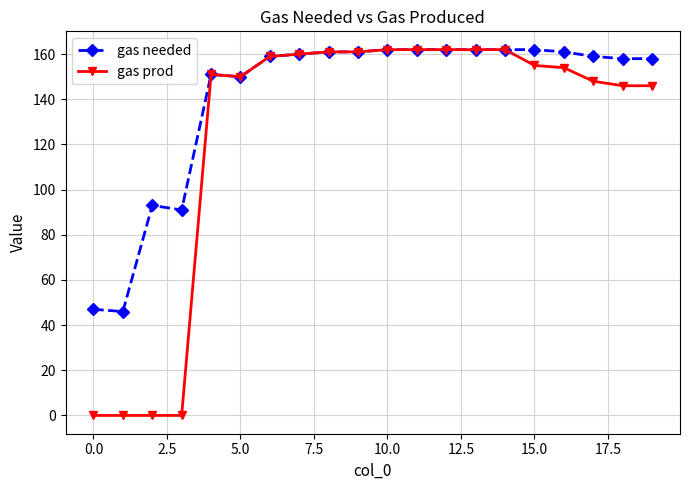

How many data points in gas prod are less than 155?

10